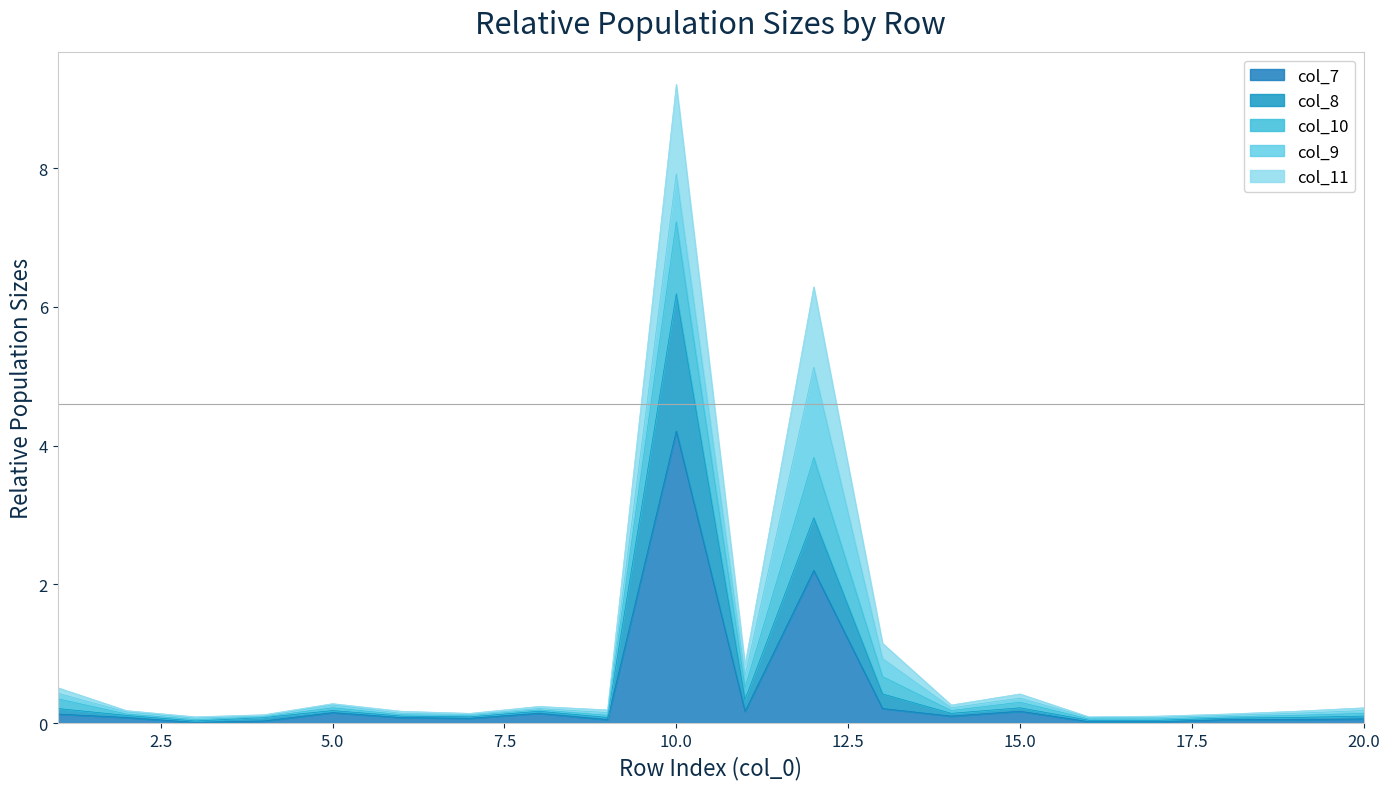

What is the total value across all series at 10.0?

9.2